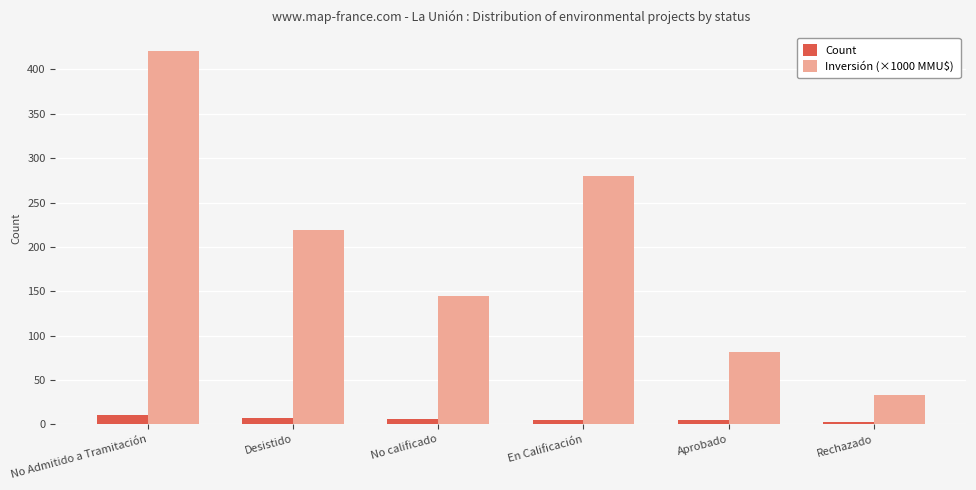

What position from the left is No Admitido a Tramitación?

1